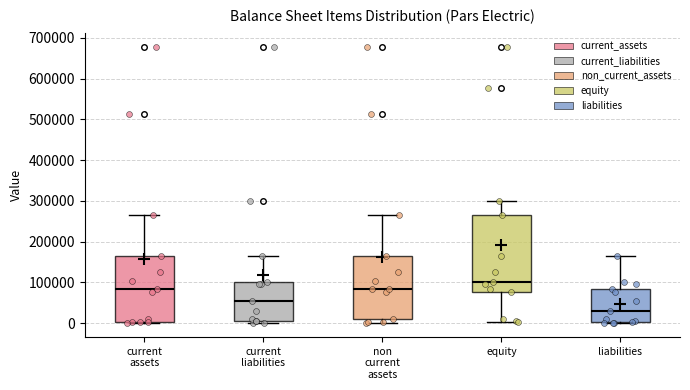

Which box has the lowest median line?

liabilities